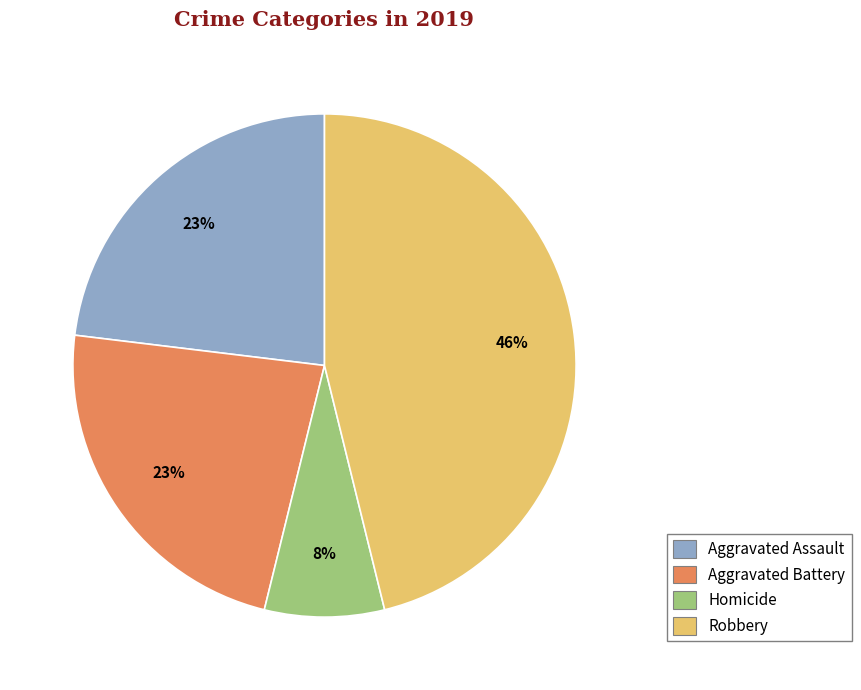

To the nearest percent, what is the difference between the largest and smallest slice percentages?

38%